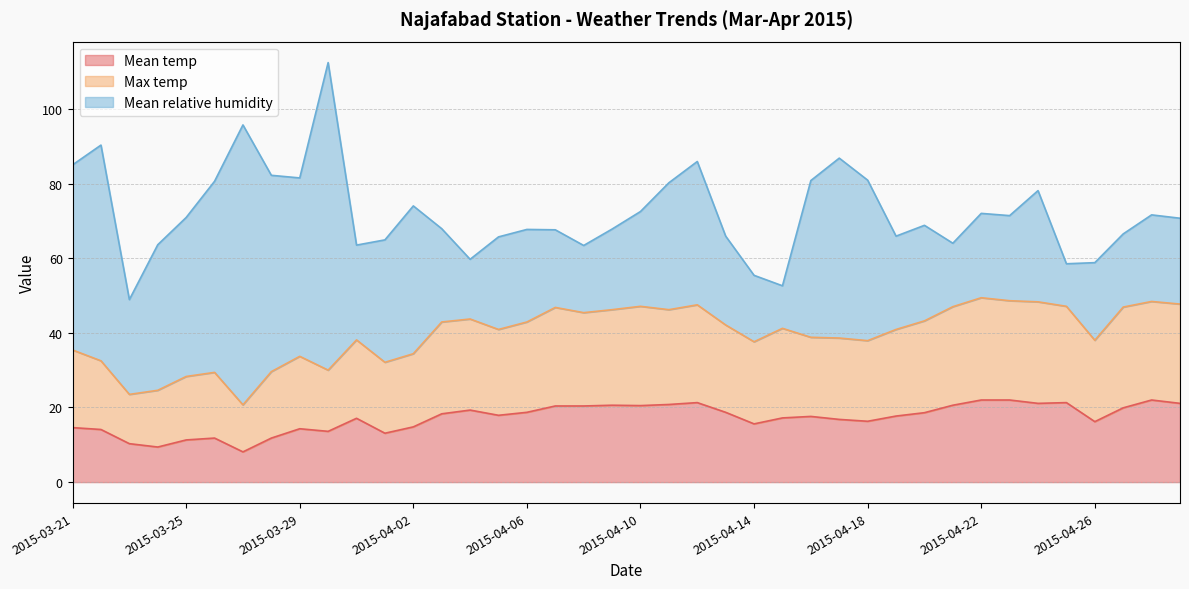

How many lines are shown in the chart?

3